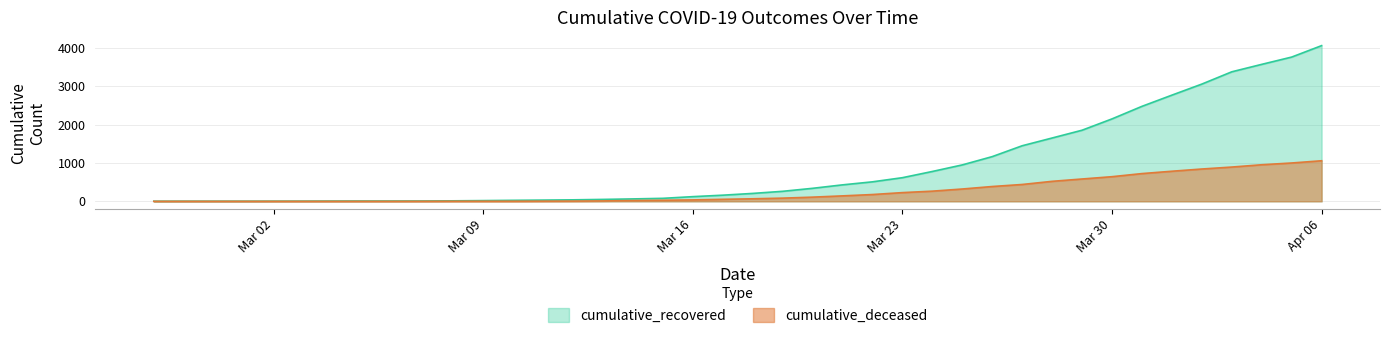

True or false: cumulative_recovered and cumulative_deceased cross at least once.

False